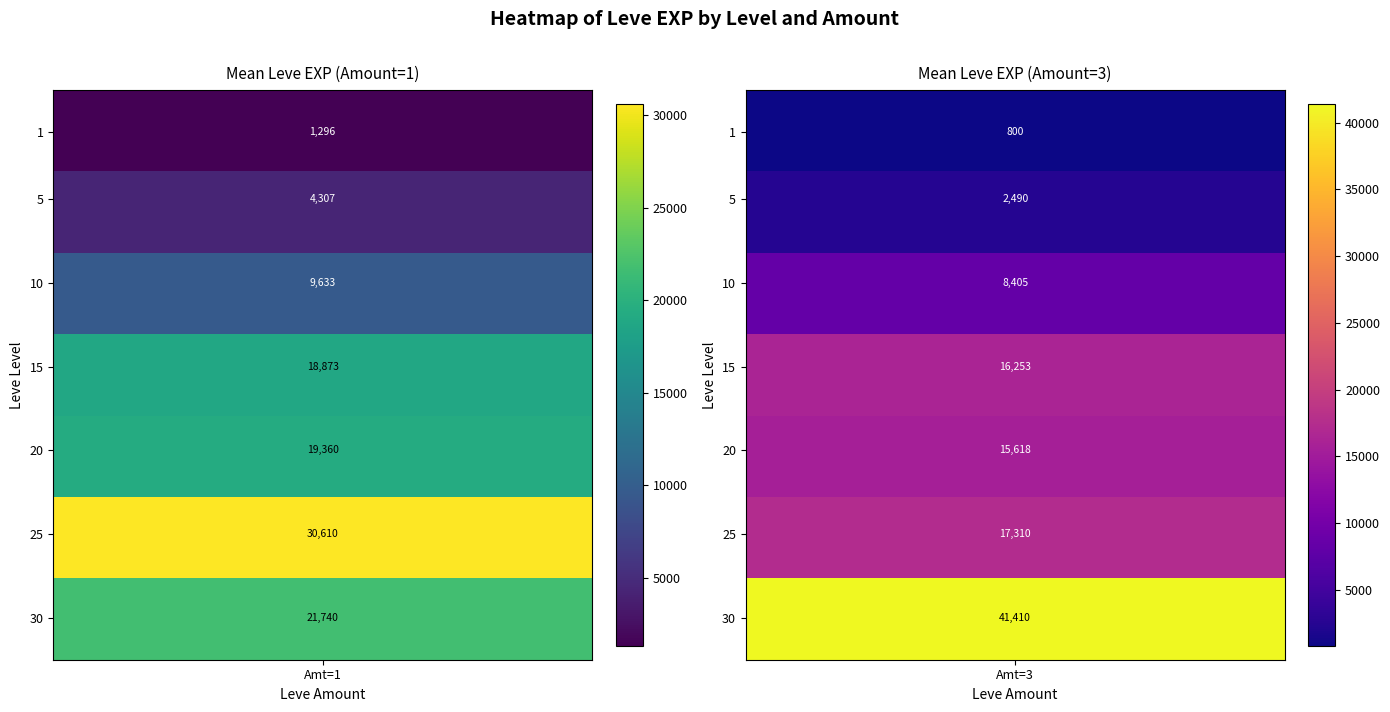

What is the minimum value shown in the chart?

800